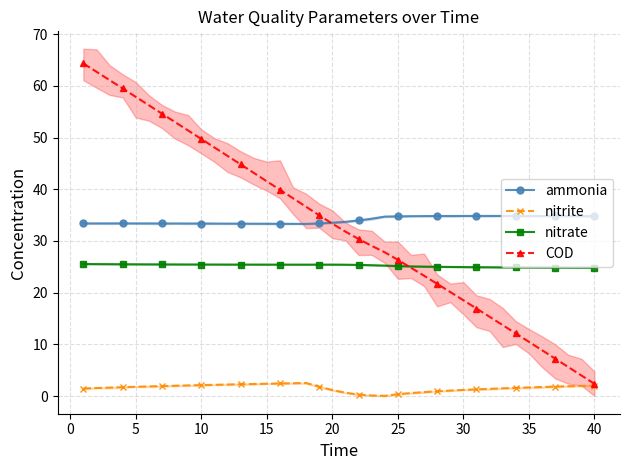

The nitrite series shows 2.0 at 40. True or false?

True